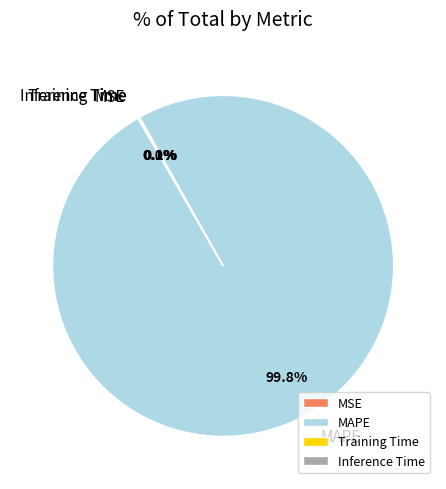

How much of the chart is everything except MAPE?

0.2%